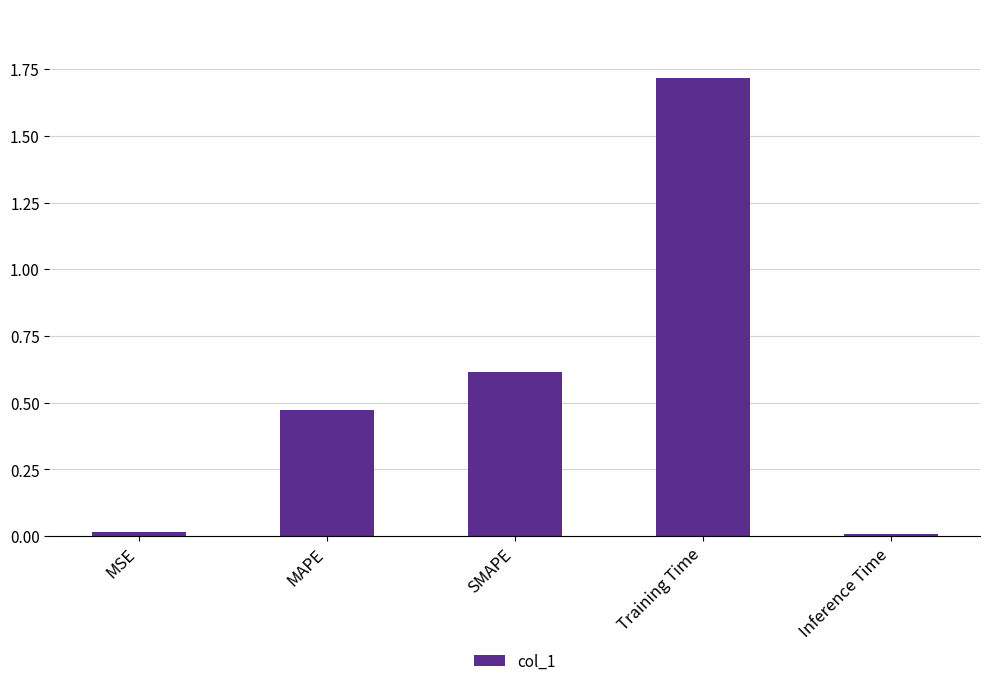

The chart shows a value of 0.5 at Training Time. True or false?

False